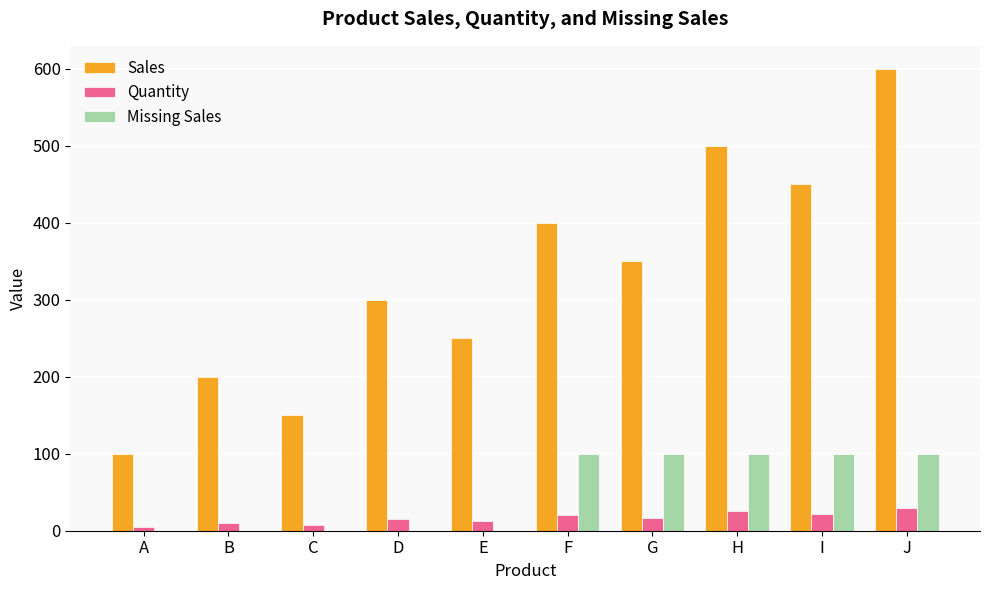

What is the sum of the Missing Sales values at G and F?

200